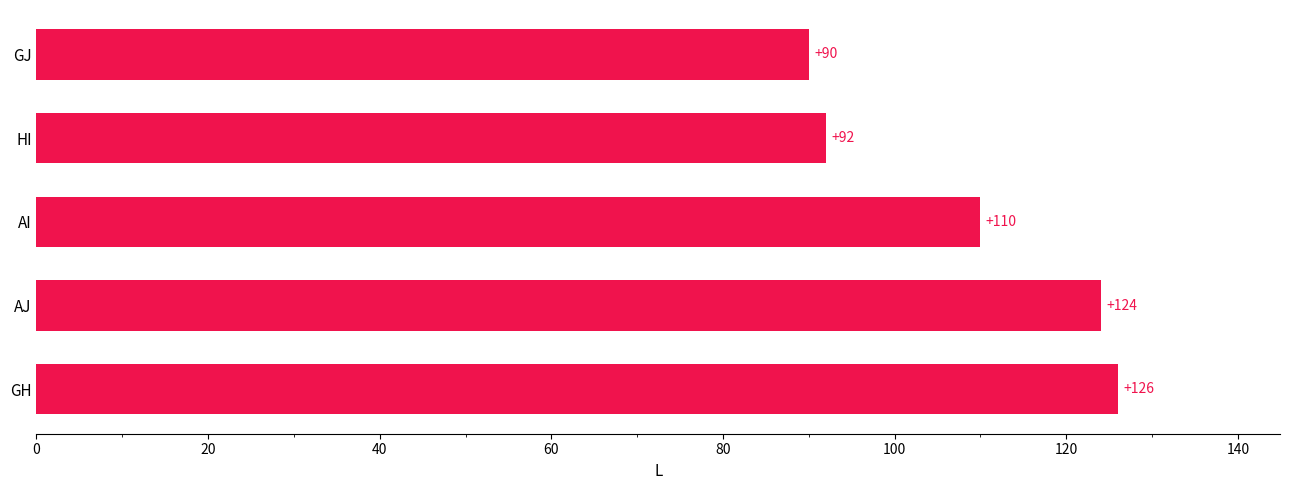

Rank the categories by value from highest to lowest.

GH, AJ, AI, HI, GJ